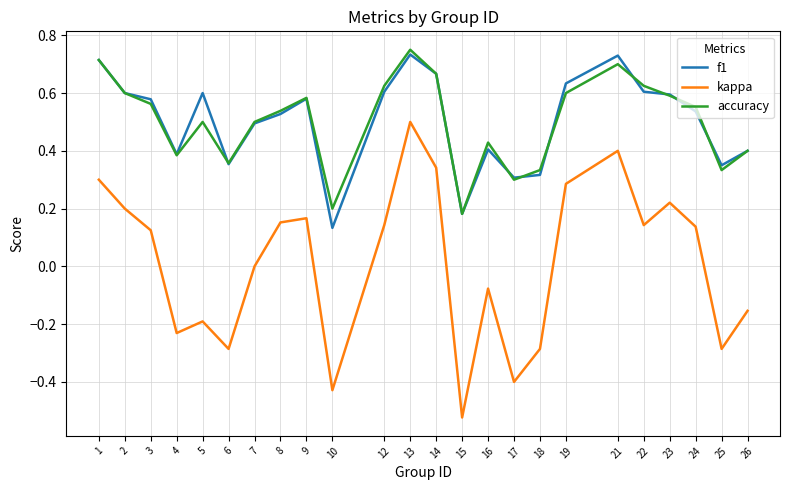

At which category does accuracy reach its first local valley?

4